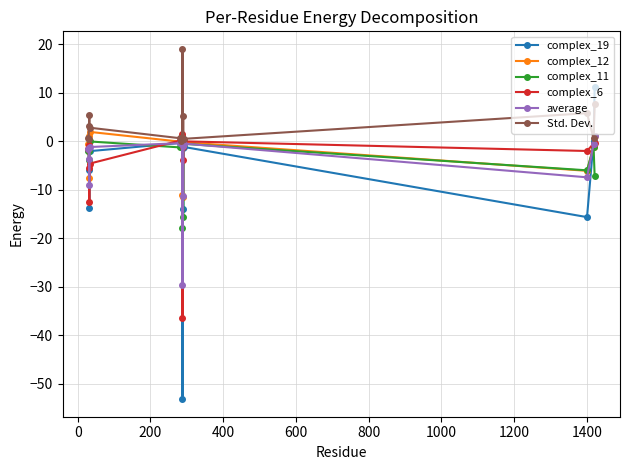

Which series has the largest total across all categories?

Std. Dev.